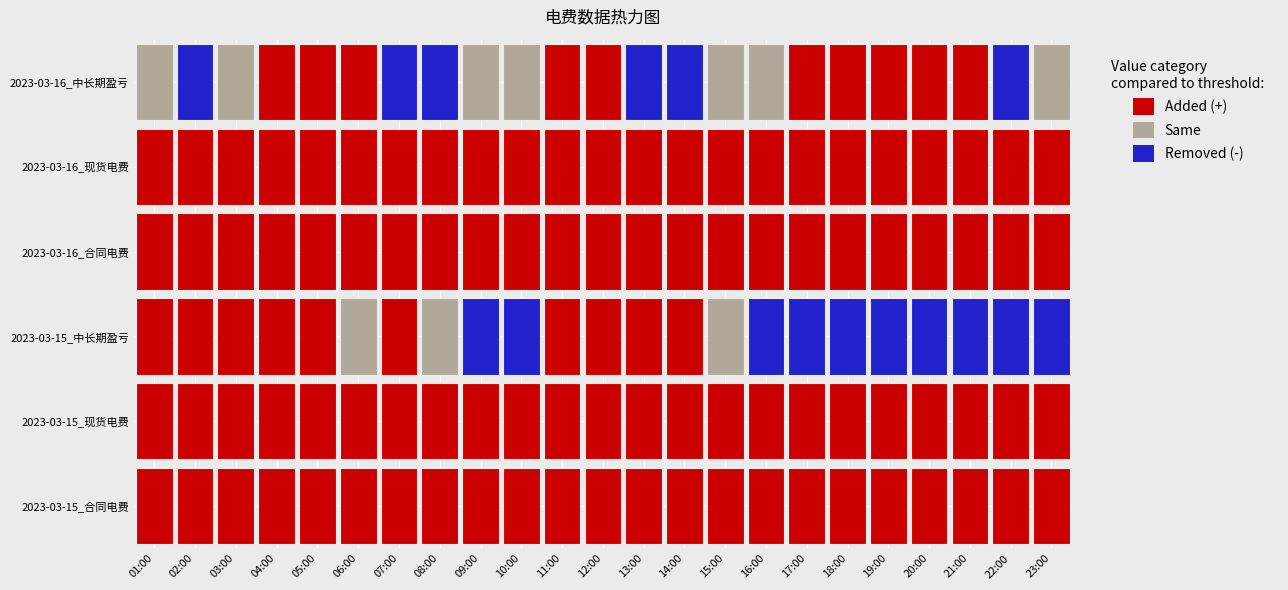

At 22, list the series in order from largest to smallest.

2023-03-15_现货电费, 2023-03-16_合同电费, 2023-03-16_现货电费, 2023-03-15_合同电费, 2023-03-16_中长期盈亏, 2023-03-15_中长期盈亏